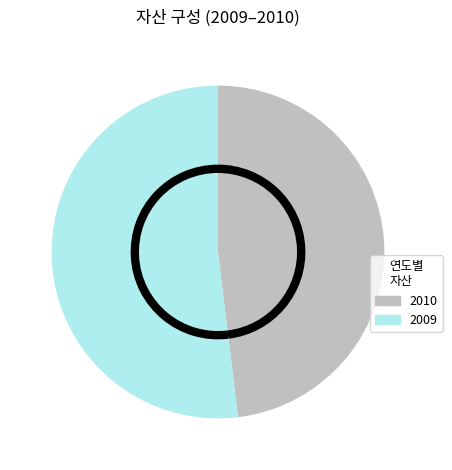

Combined, do 2009 and 2010 account for over 50%?

Yes